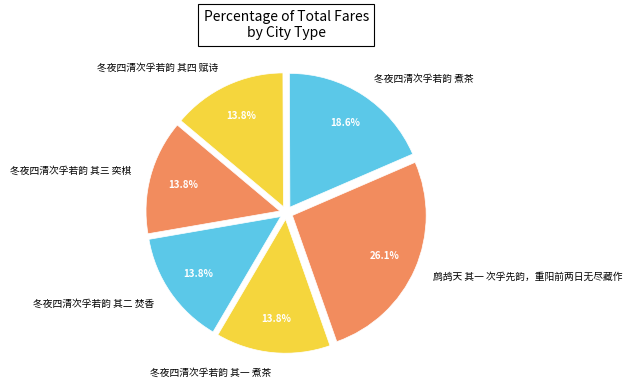

The 冬夜四清次孚若韵 其三 奕棋 slice represents 14% of the pie. True or false?

True